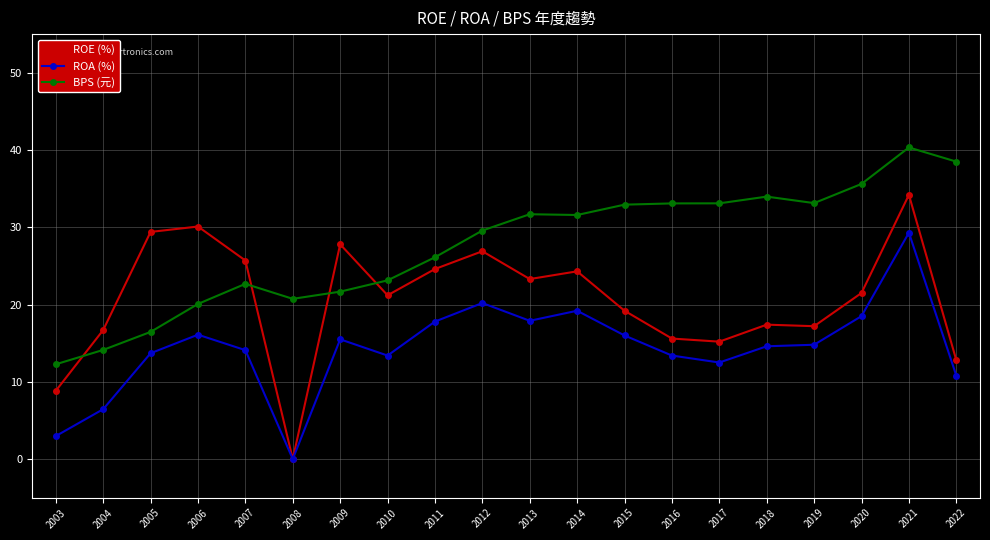

Read the ROA (%) value at 2004.

6.5